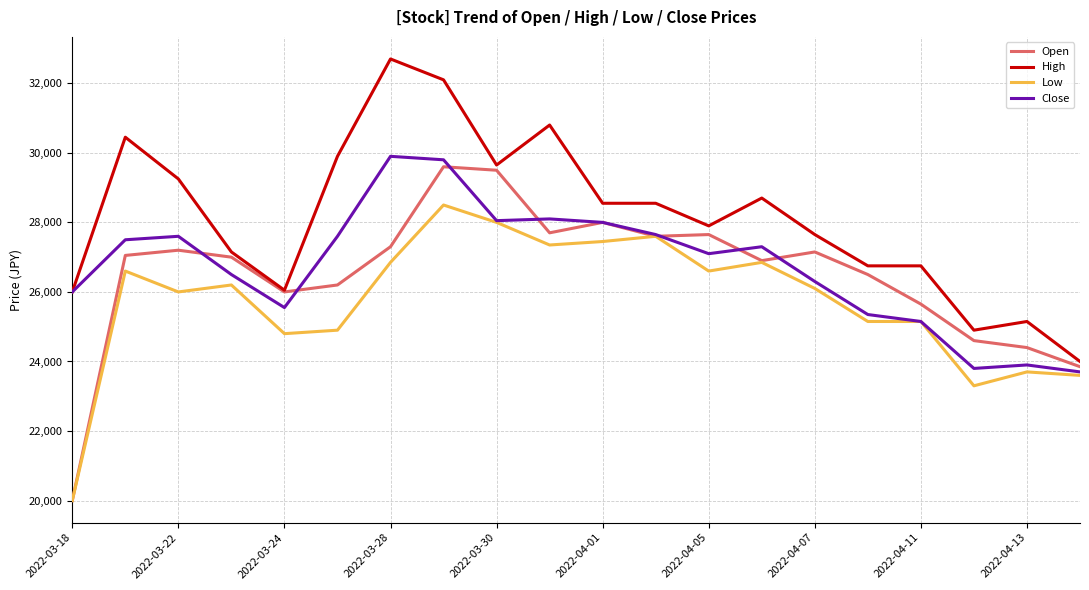

Which series has the widest spread of values?

Open